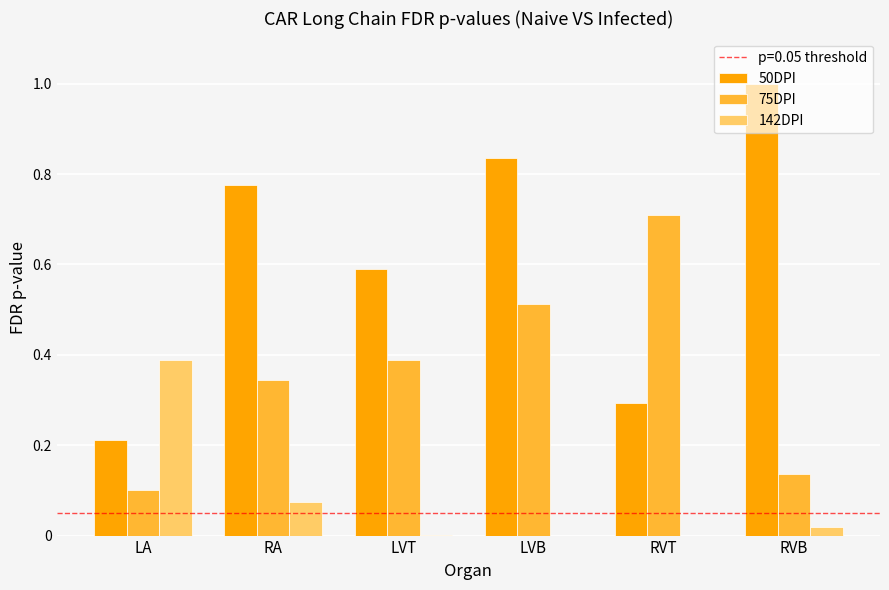

Which category has the highest value across all series?

RVB